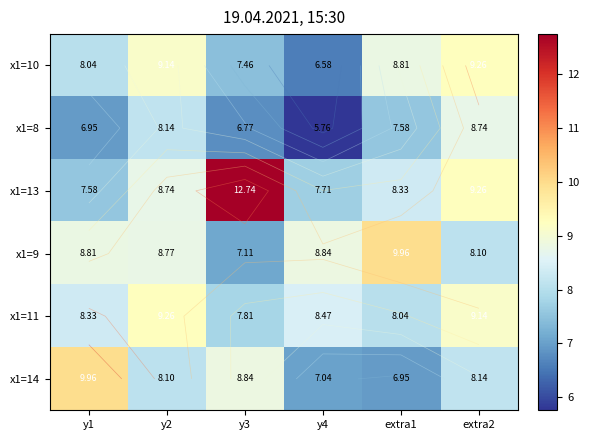

What is the spread (max minus min) of values at extra1?

3.0